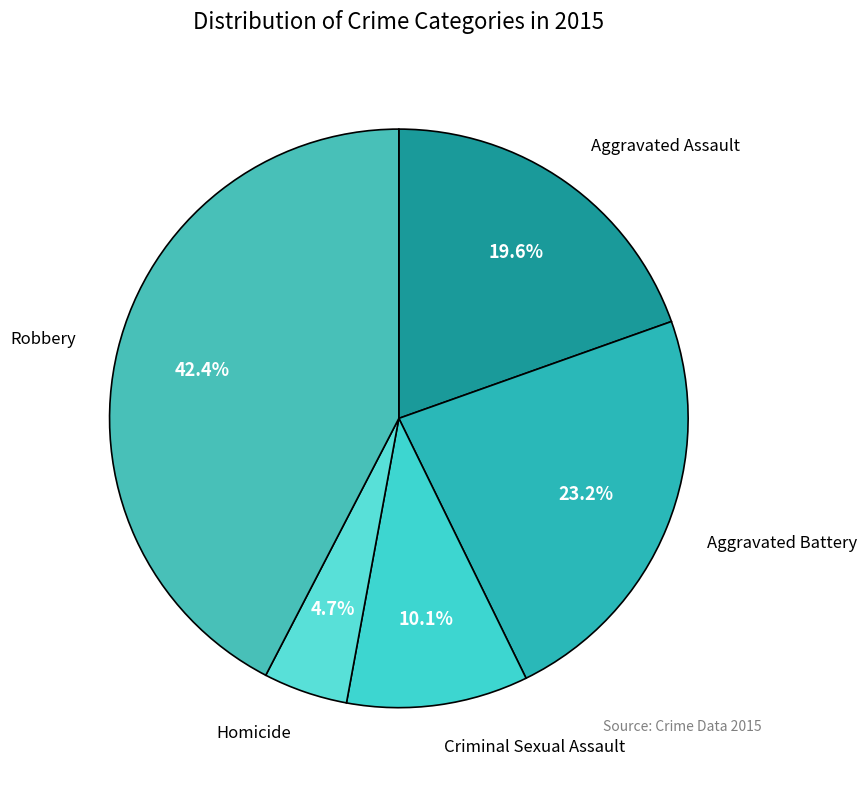

Rank the categories by value from lowest to highest.

Homicide, Criminal Sexual Assault, Aggravated Assault, Aggravated Battery, Robbery